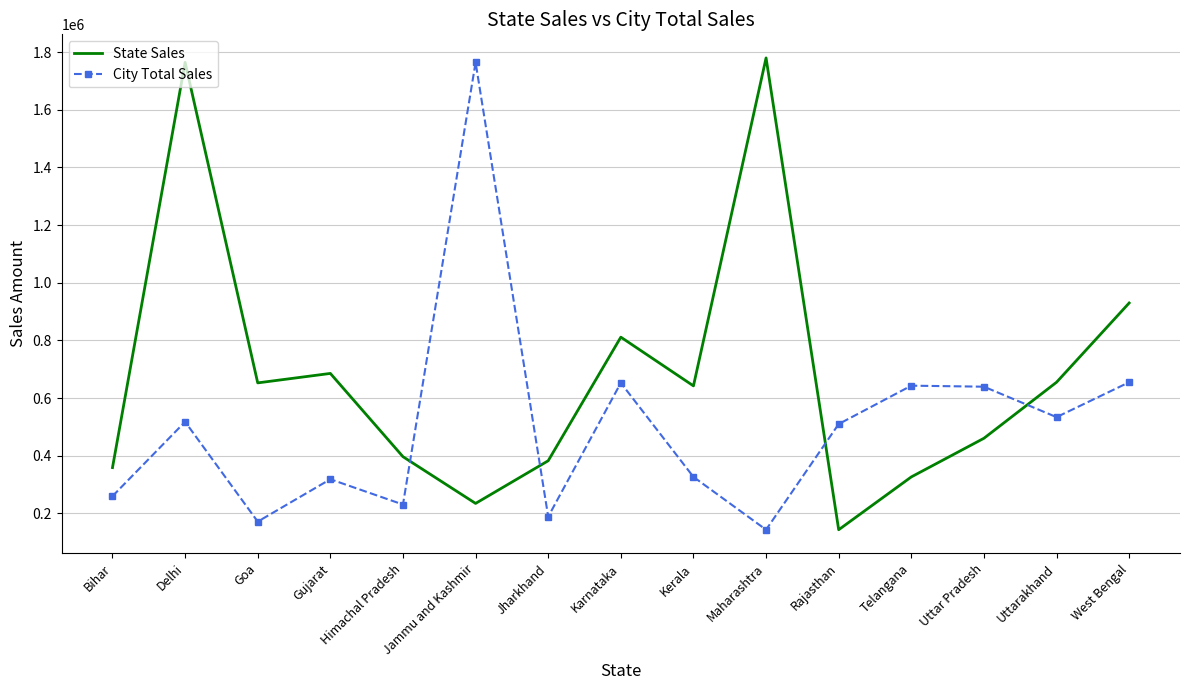

What is the highest value of the City Total Sales series?

1764426